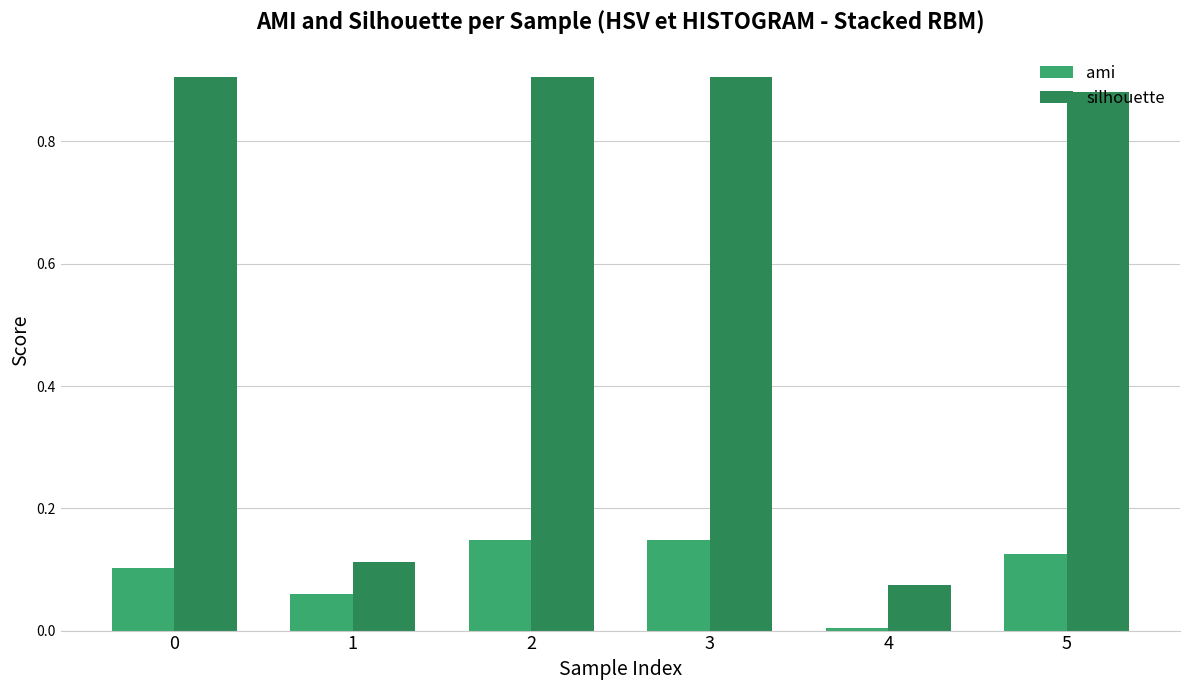

Rank the series at 2 from highest to lowest value.

silhouette, ami